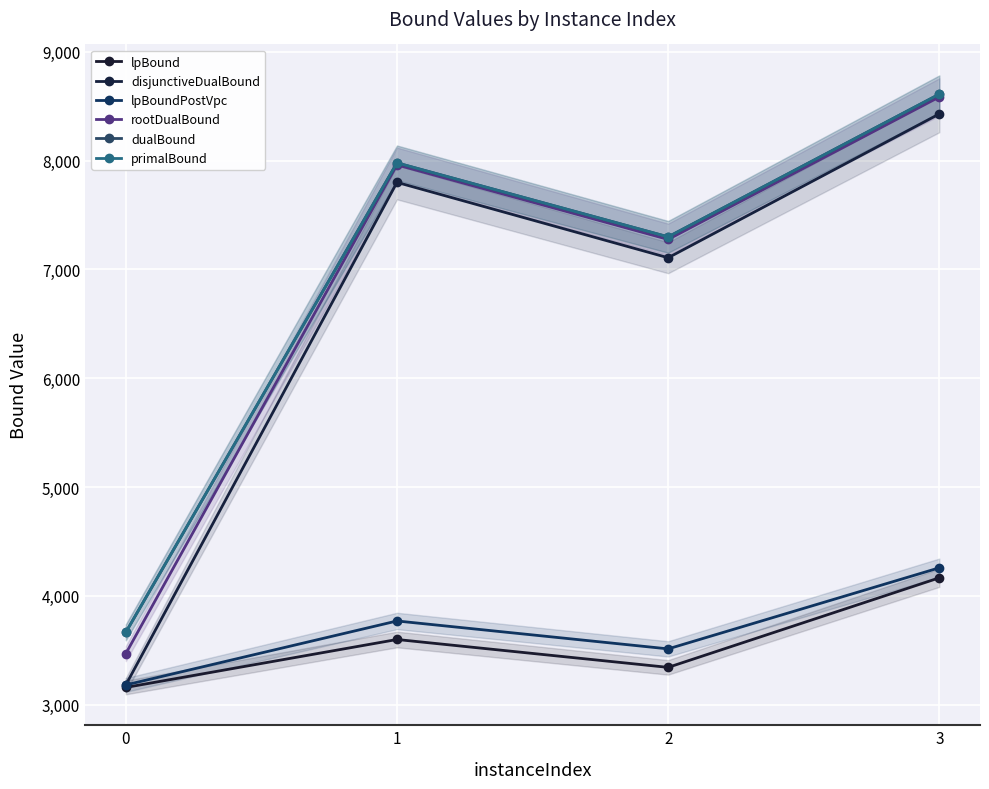

Reading left to right, what are all the values shown in this chart?

lpBound: 0=3157.4	1=3598.0	2=3341.8	3=4165.0
disjunctiveDualBound: 0=3180.3	1=7799.9	2=7107.0	3=8429.1
lpBoundPostVpc: 0=3180.3	1=3768.4	2=3511.8	3=4257.0
rootDualBound: 0=3468.3	1=7960.6	2=7275.2	3=8585.1
dualBound: 0=3663.7	1=7979.0	2=7299.0	3=8610.7
primalBound: 0=3664.0	1=7979.0	2=7299.0	3=8611.0